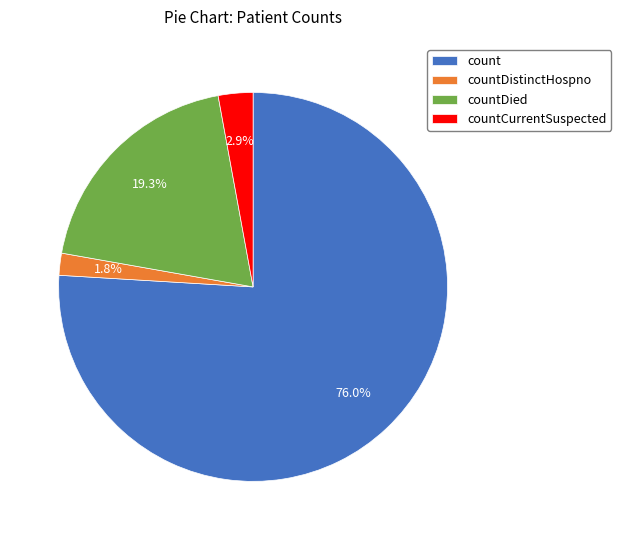

Is there any slice that represents more than half of the pie?

Yes